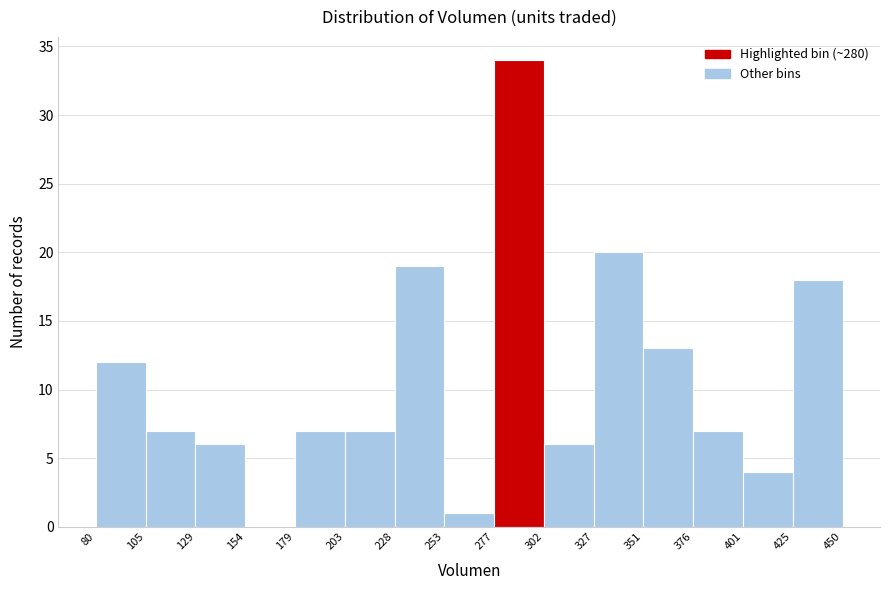

What is the height of the bar covering 203 to 228 on the x-axis? The values are not printed on the chart, so give them approximately, as read against the axis.

7